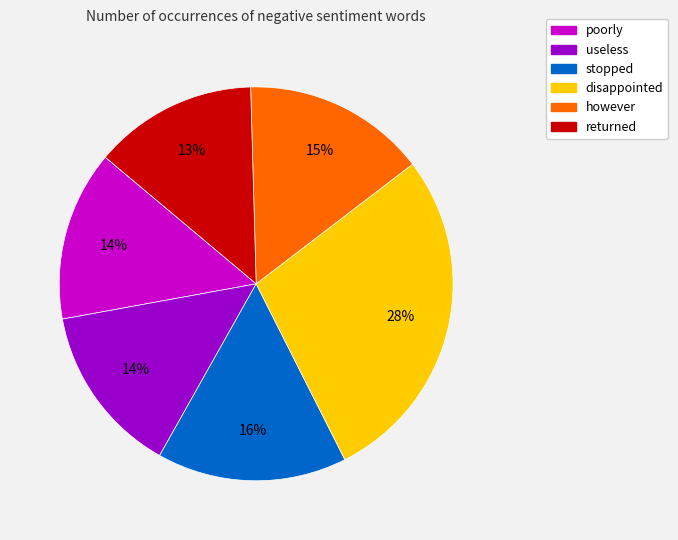

What is the smallest slice in the pie chart?

returned